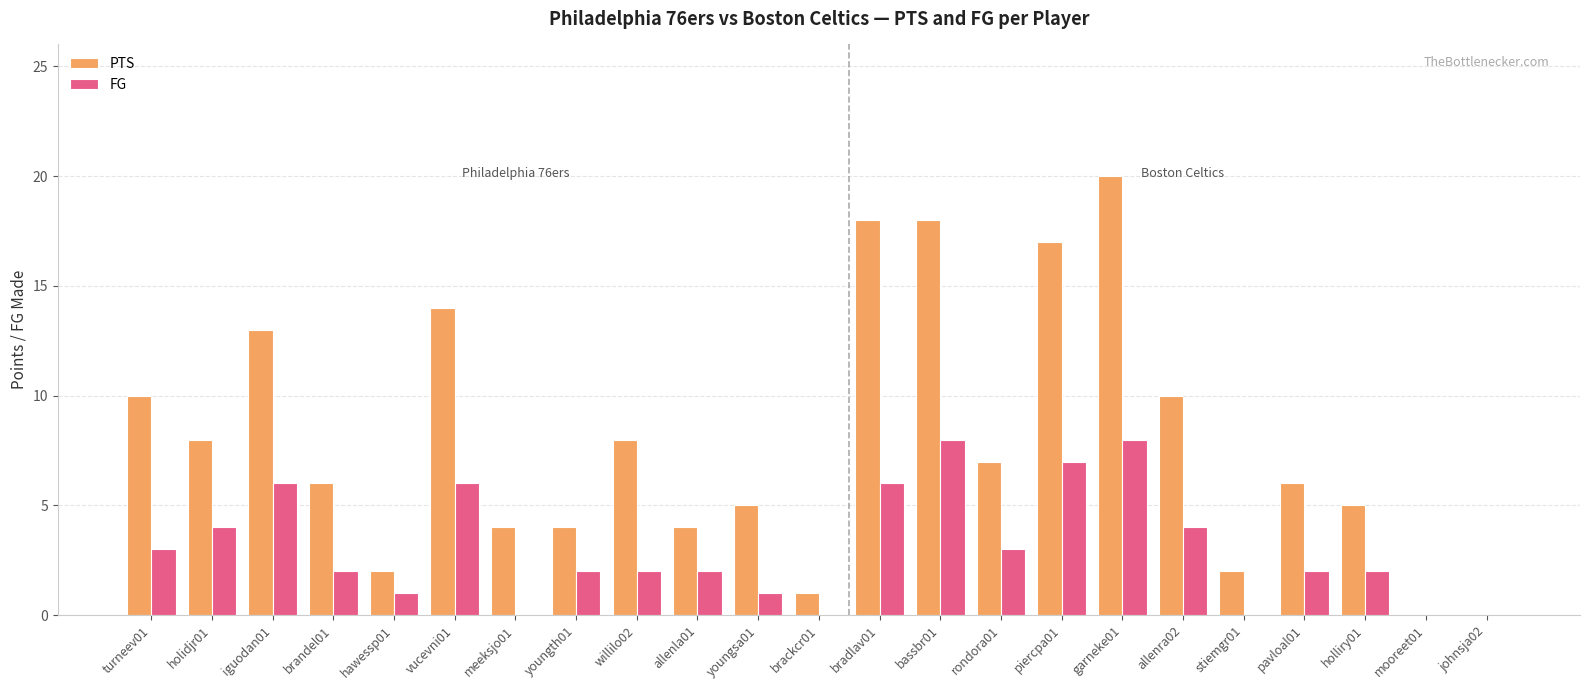

What is the spread (max minus min) of values at garneke01?

12